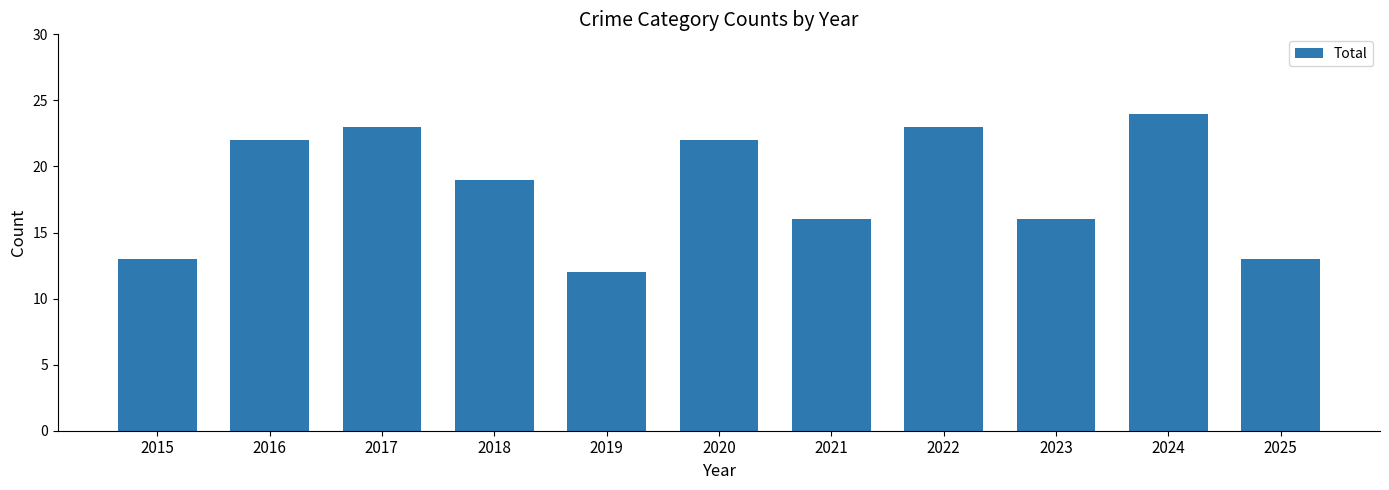

What is the difference between the values at 2017 and 2015?

10